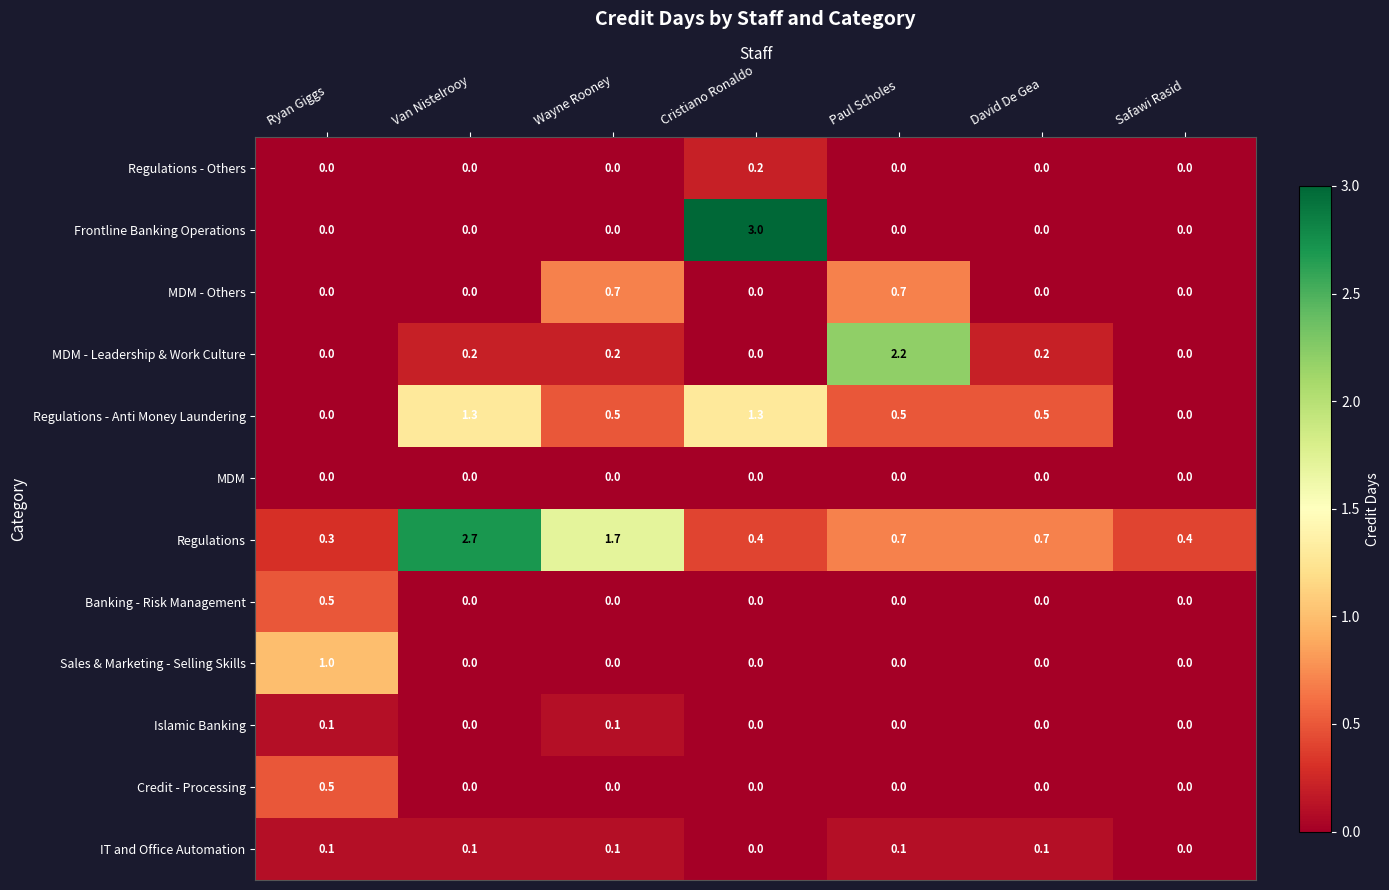

At which category is the sum across all series the highest?

Cristiano Ronaldo